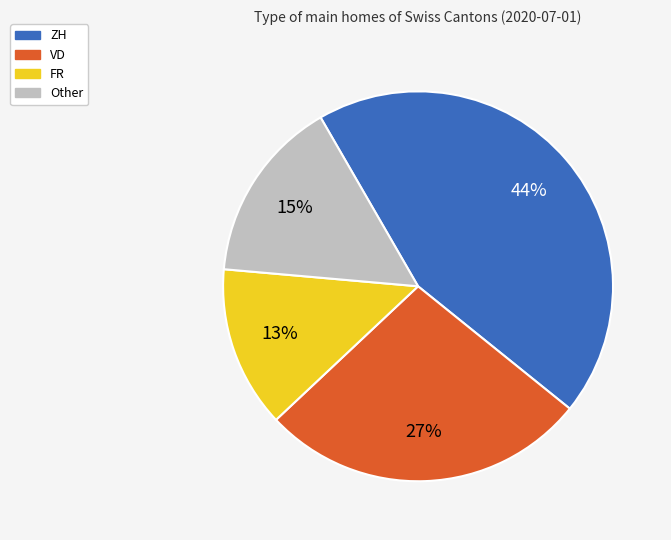

Is there any slice that represents more than half of the pie?

No